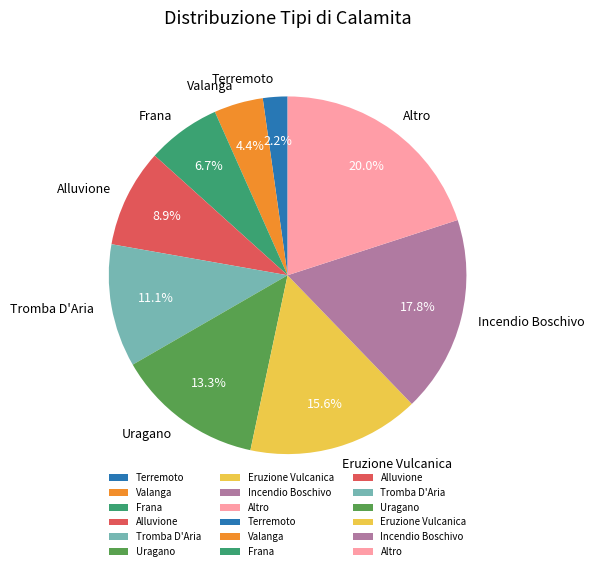

Rank the categories by value from lowest to highest.

Terremoto, Valanga, Frana, Alluvione, Tromba D'Aria, Uragano, Eruzione Vulcanica, Incendio Boschivo, Altro